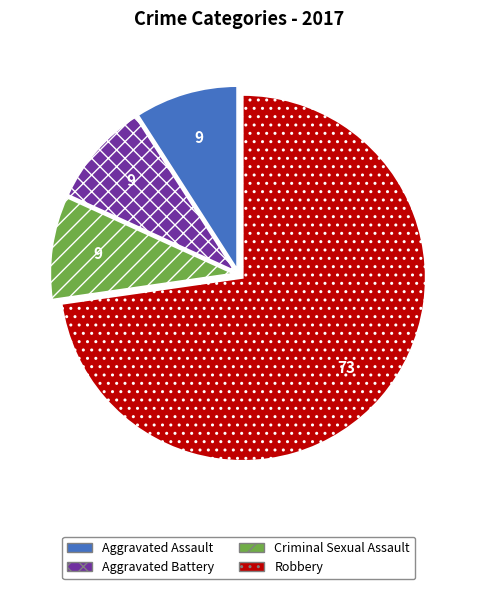

True or false: Criminal Sexual Assault accounts for 9% of the total.

True